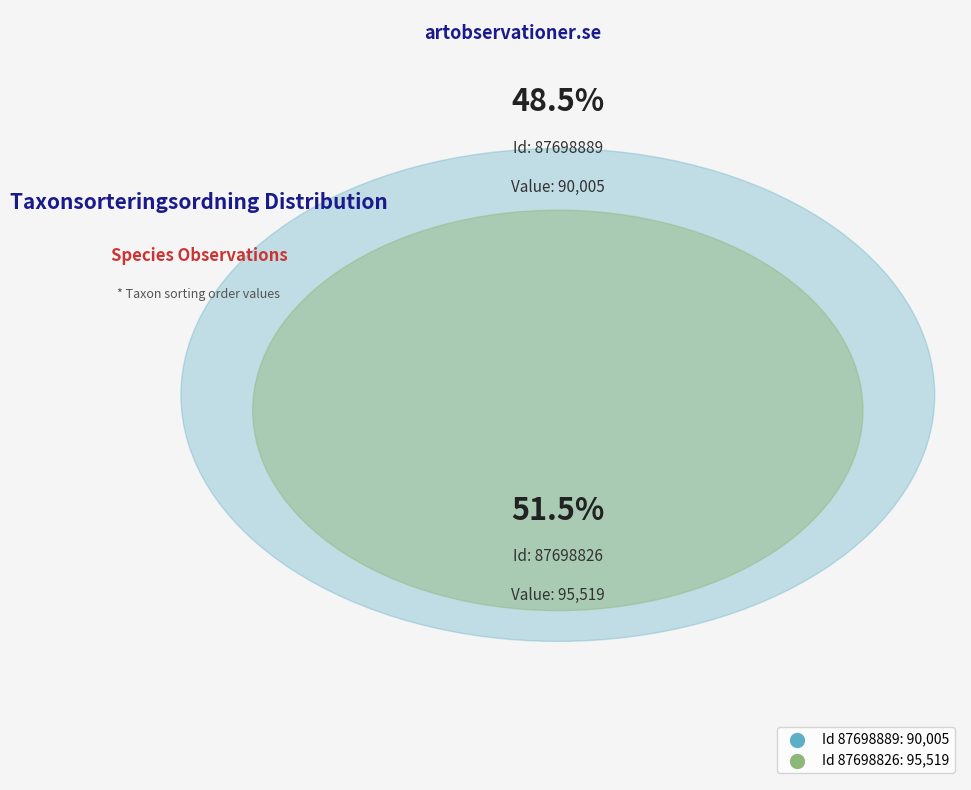

To the nearest percent, what is the average slice percentage?

50%